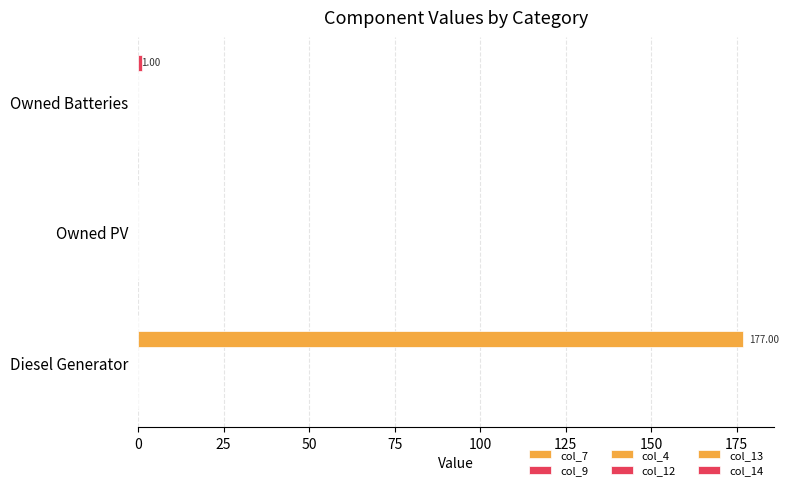

What is the value of the col_14 bar at the 3rd from the left?

1.0